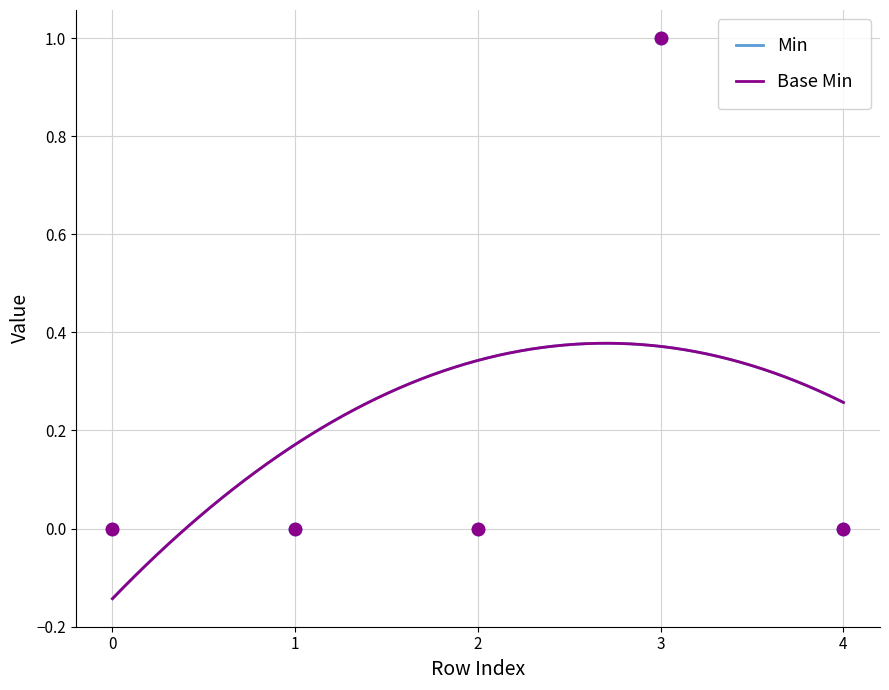

Which series has the widest spread of Y values?

Min